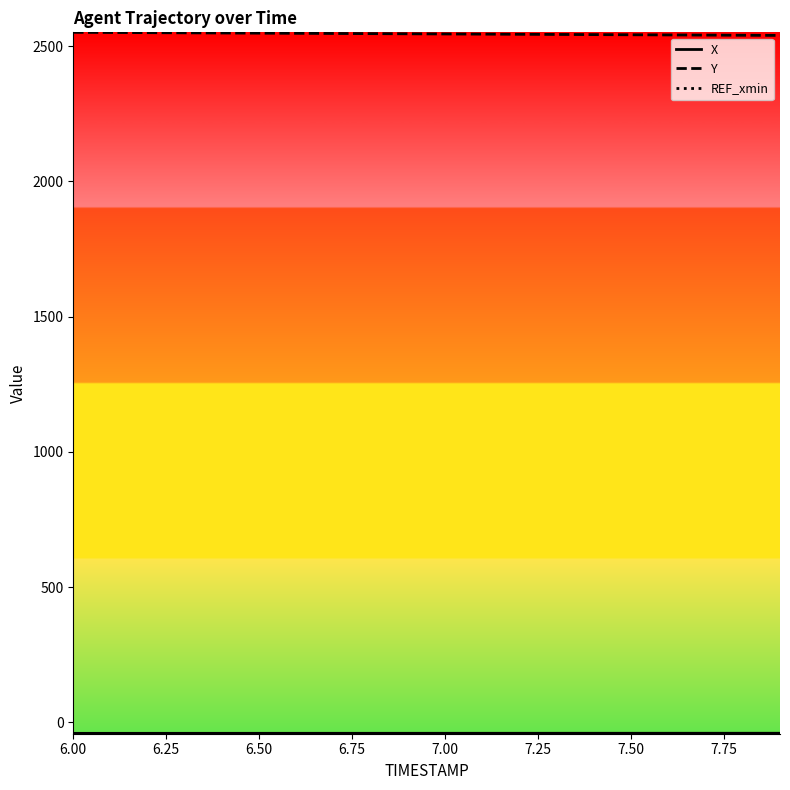

Which series has the largest total across all categories?

Y